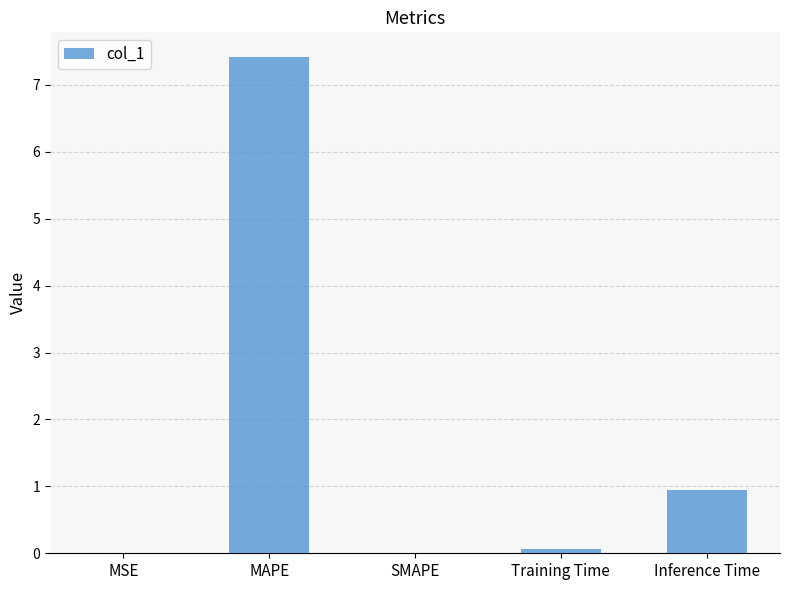

At which label is the value closest to 3?

Inference Time